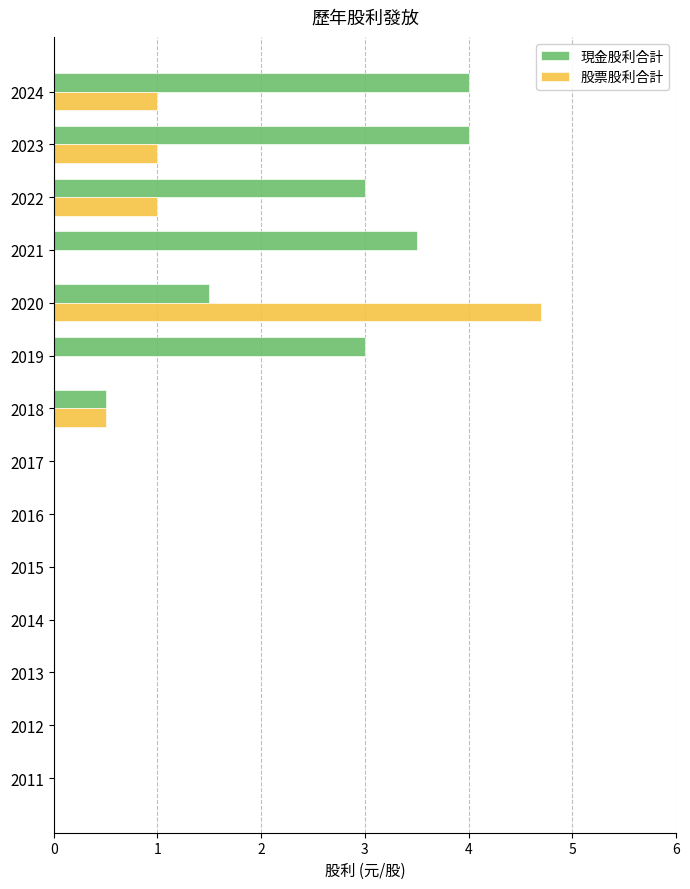

At which category is the sum across all series the highest?

2020